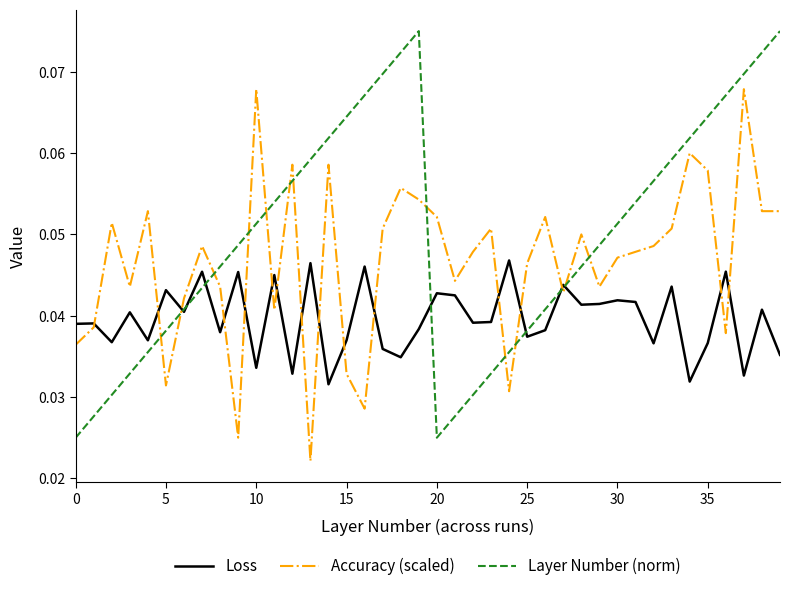

Which series has the largest total across all categories?

Layer Number (norm)